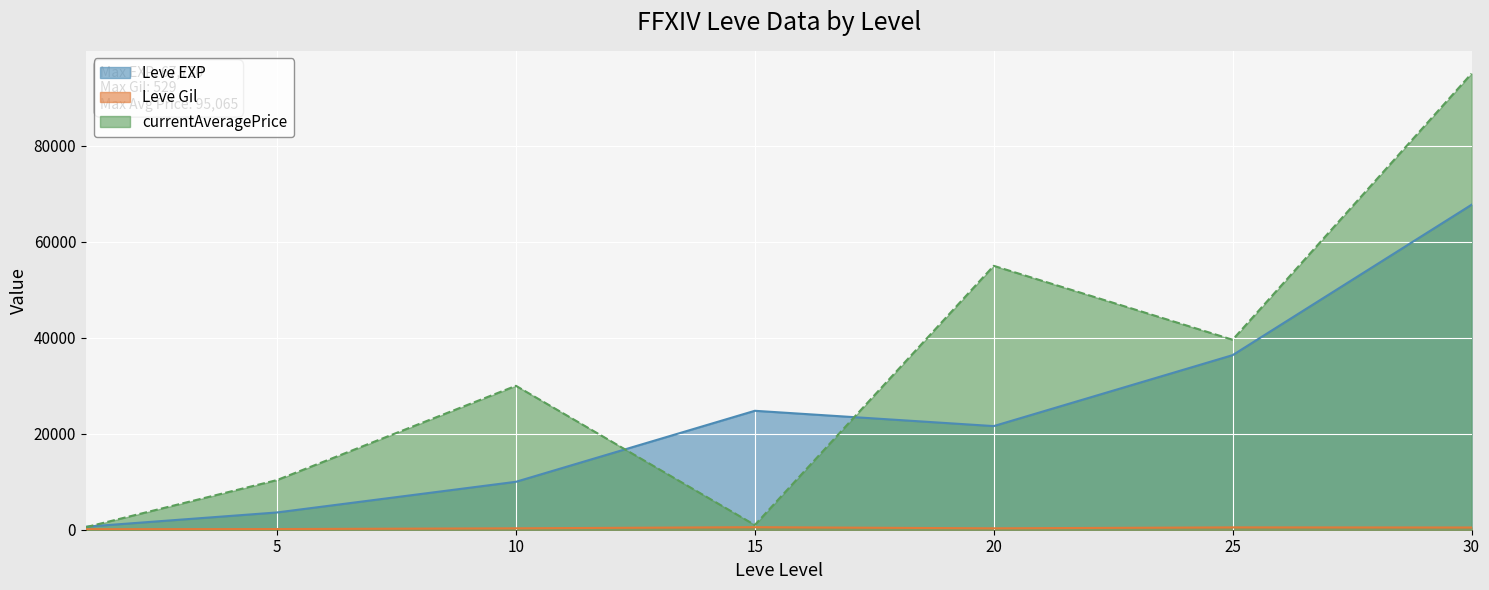

What is the difference between the highest and lowest values at 30?

94602